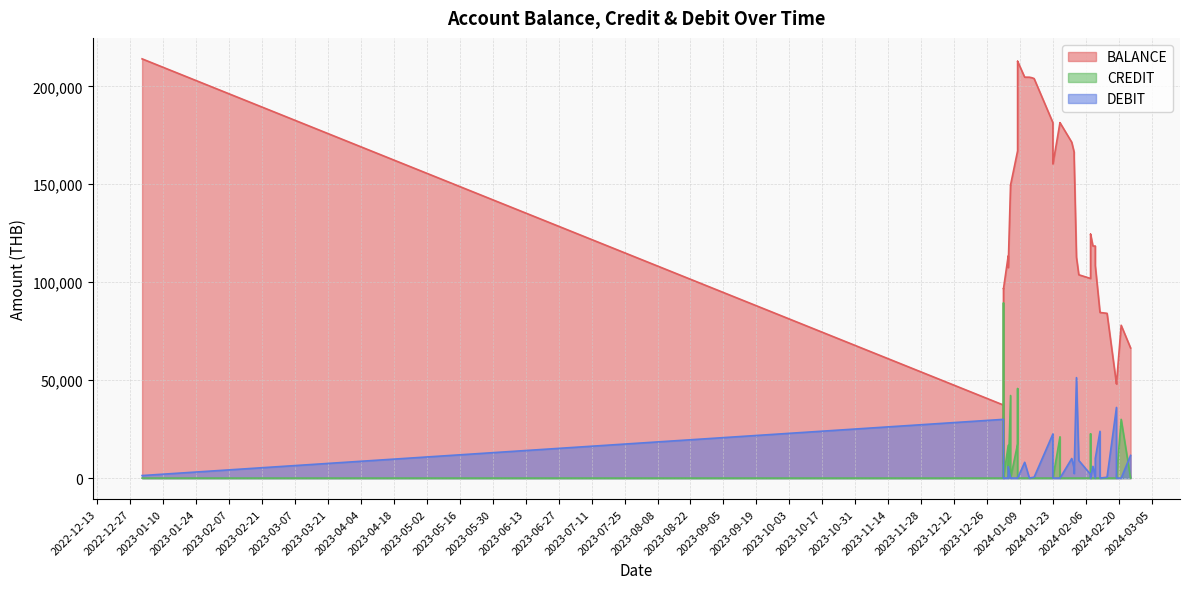

What is the difference between the maximum and minimum values in the CREDIT series?

89401.6